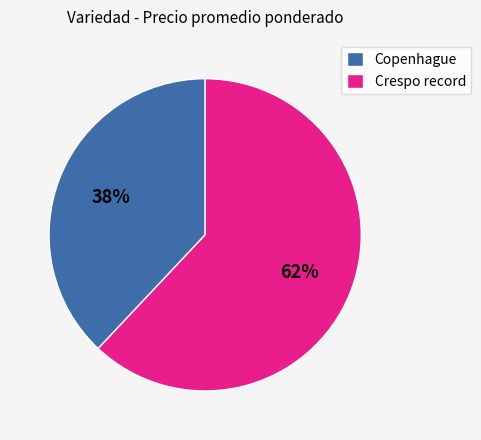

What percentage is the Crespo record slice, to the nearest percent?

62%